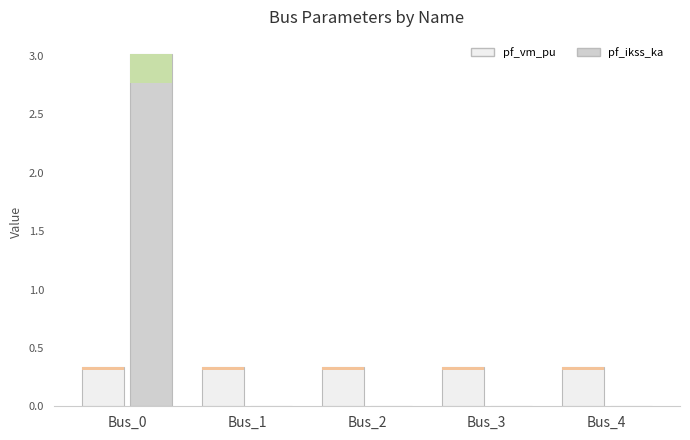

Which series has the largest range (max minus min)?

pf_ikss_ka